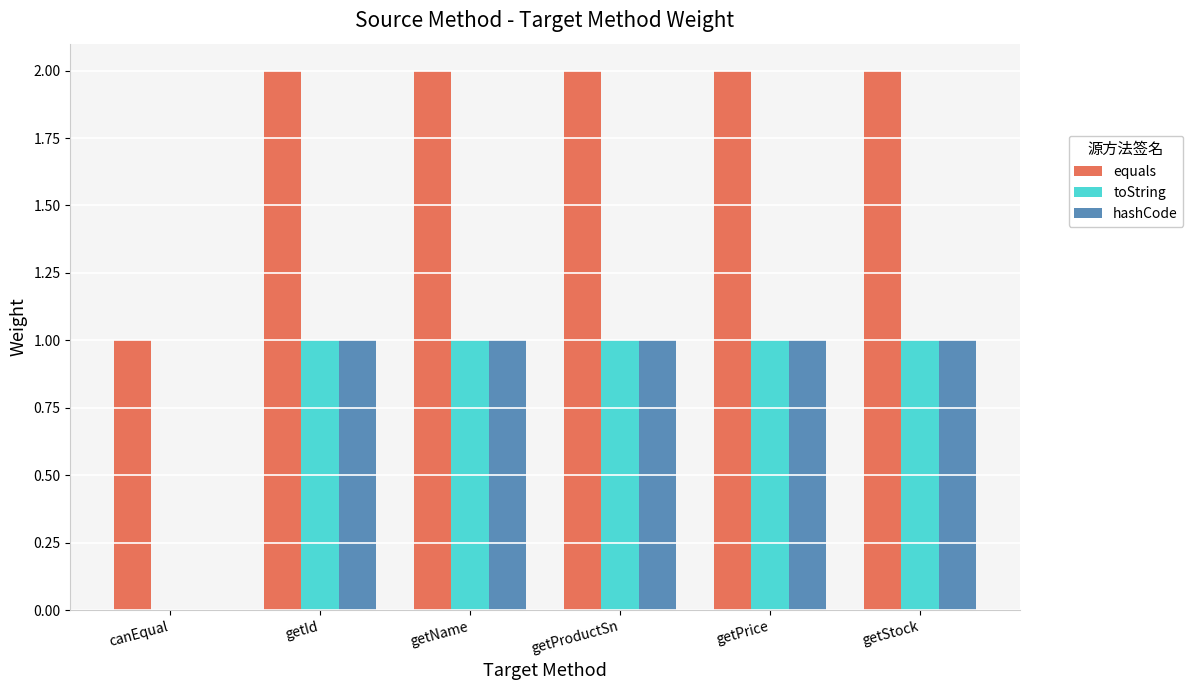

Where is toString nearest to the value 0?

canEqual